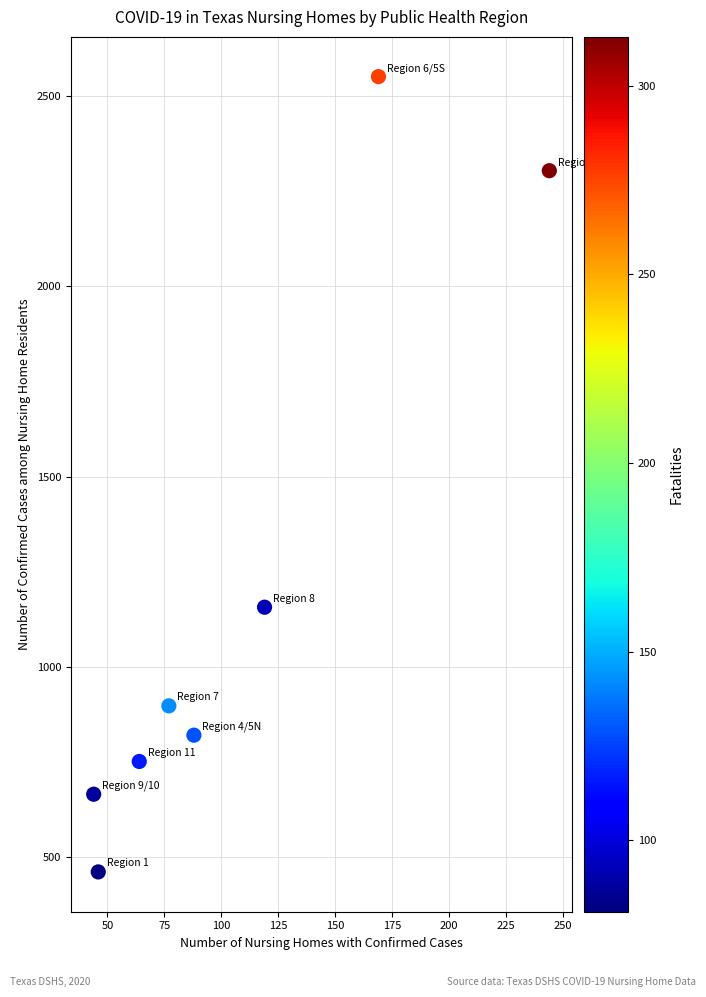

What is the average X value?

106